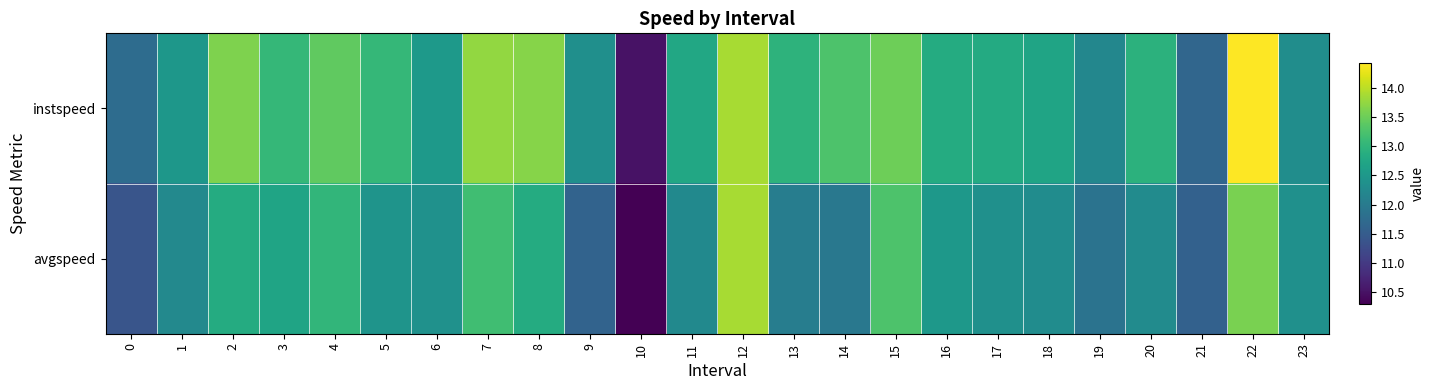

Reading left to right, what are all the values shown in this chart?

instspeed: 0=11.8	1=12.5	2=13.6	3=13.0	4=13.4	5=13.0	6=12.5	7=13.8	8=13.7	9=12.4	10=10.5	11=12.8	12=13.9	13=13.0	14=13.3	15=13.5	16=12.8	17=12.8	18=12.7	19=12.2	20=13.0	21=11.7	22=14.4	23=12.3
avgspeed: 0=11.4	1=12.2	2=12.8	3=12.7	4=13.0	5=12.4	6=12.4	7=13.2	8=12.8	9=11.6	10=10.3	11=12.3	12=13.9	13=12.1	14=12.0	15=13.3	16=12.5	17=12.4	18=12.3	19=11.9	20=12.3	21=11.6	22=13.6	23=12.4